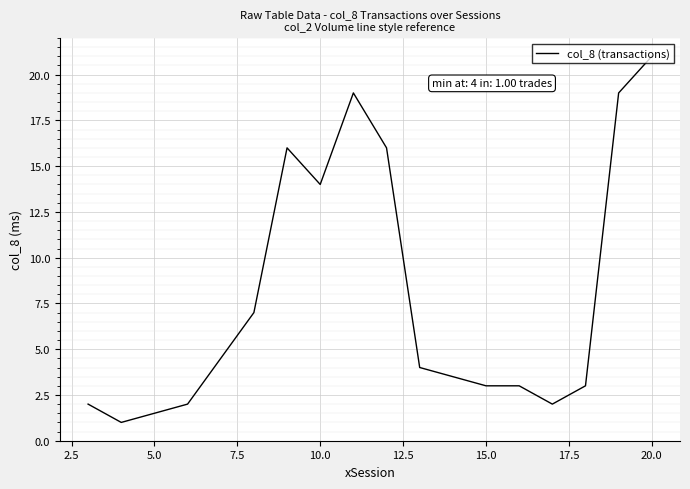

What is the difference between the maximum and minimum values?

20